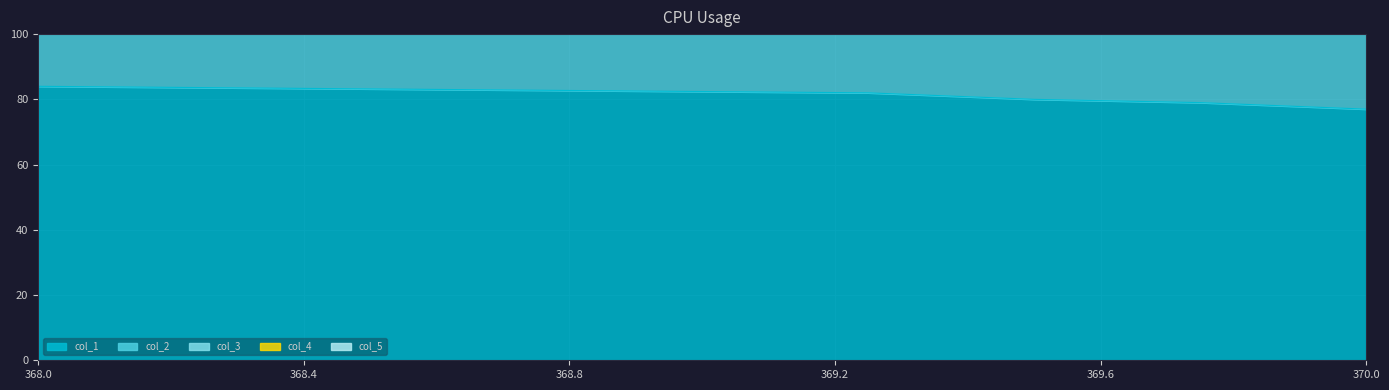

True or false: col_2 and col_5 intersect in this chart.

False